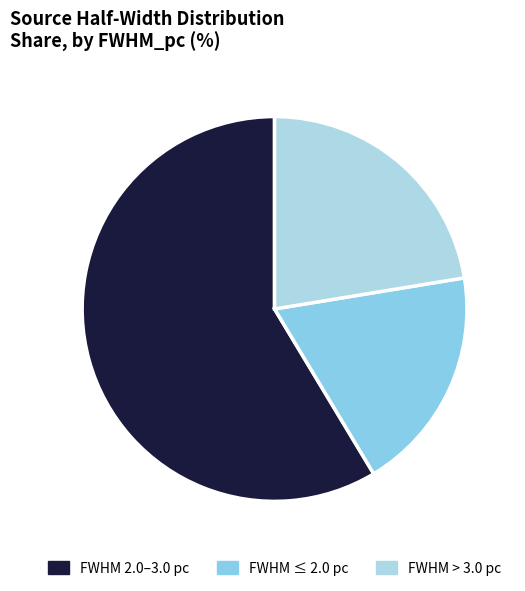

What is the smallest slice in the pie chart?

FWHM ≤ 2.0 pc